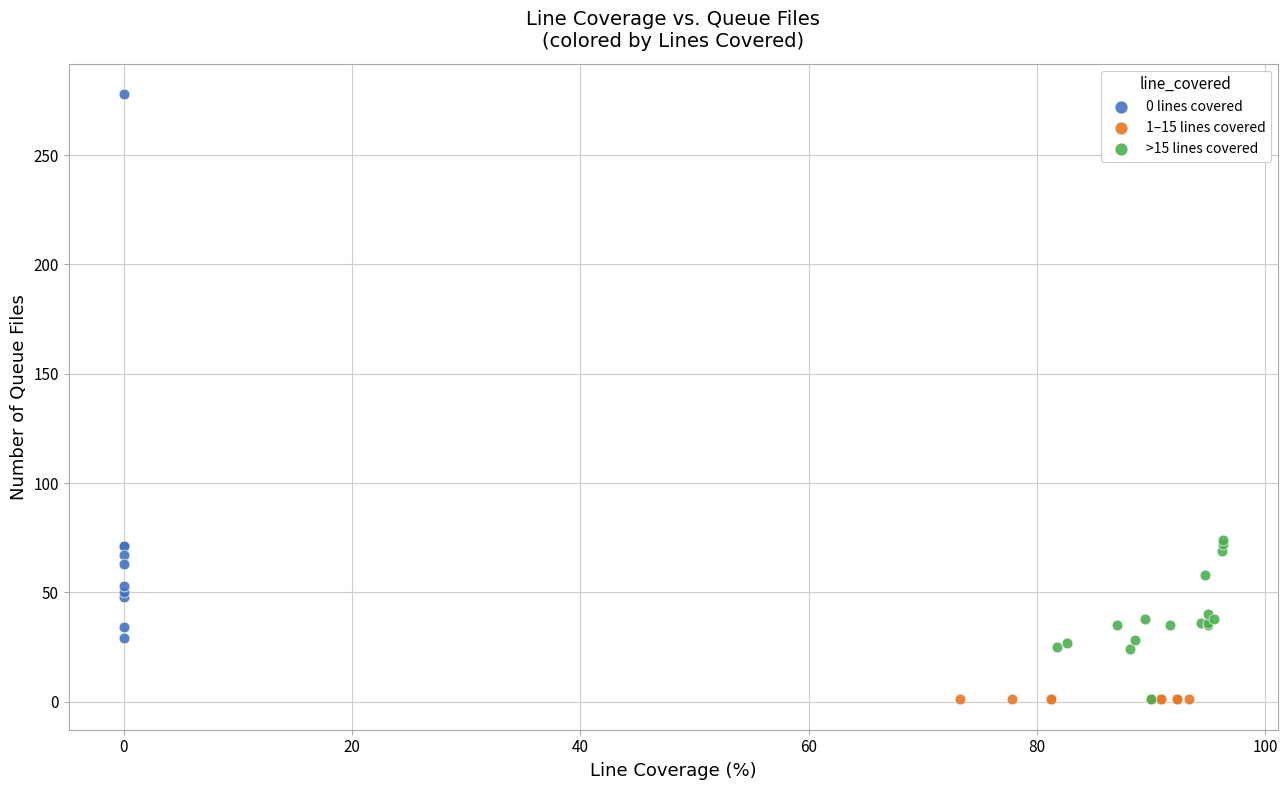

Which series reaches the maximum Y coordinate?

0 lines covered